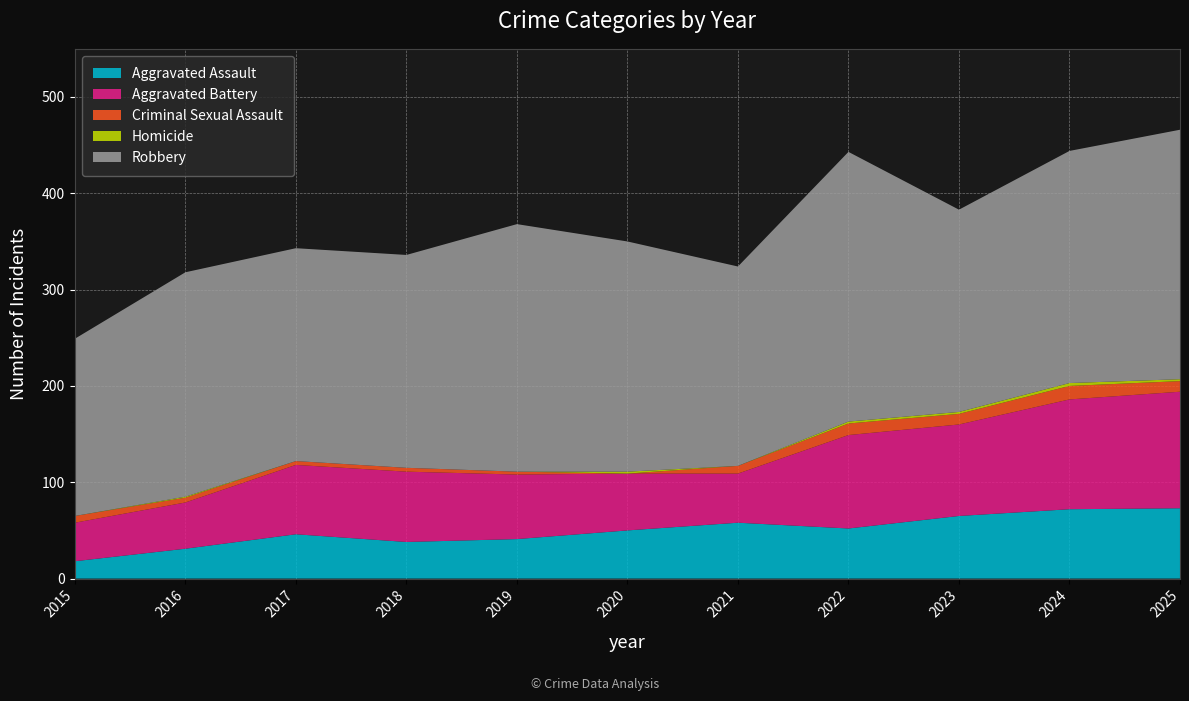

Reading right to left, list all the values displayed in this chart.

Aggravated Assault: 2025=73	2024=72	2023=65	2022=52	2021=58	2020=50	2019=41	2018=38	2017=46	2016=31	2015=18
Aggravated Battery: 2025=121	2024=114	2023=95	2022=97	2021=51	2020=59	2019=67	2018=73	2017=72	2016=48	2015=40
Criminal Sexual Assault: 2025=11	2024=14	2023=11	2022=12	2021=8	2020=0	2019=3	2018=4	2017=4	2016=5	2015=7
Homicide: 2025=2	2024=3	2023=2	2022=2	2021=0	2020=2	2019=0	2018=0	2017=0	2016=1	2015=0
Robbery: 2025=259	2024=241	2023=210	2022=280	2021=207	2020=239	2019=257	2018=221	2017=221	2016=233	2015=184